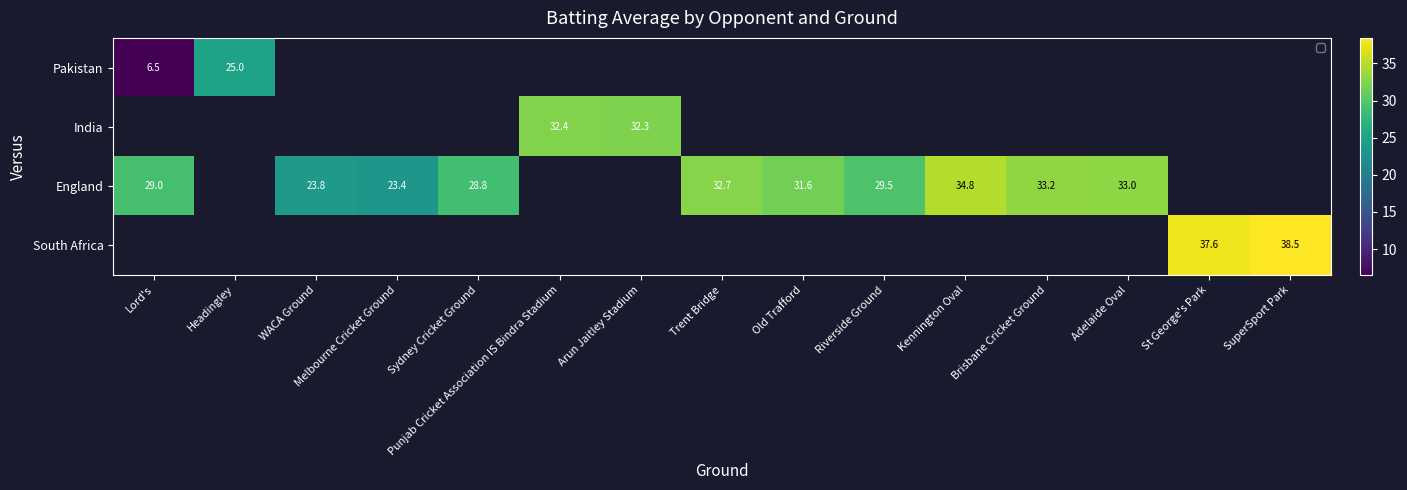

Between Sydney Cricket Ground and St George's Park, which is larger?

St George's Park